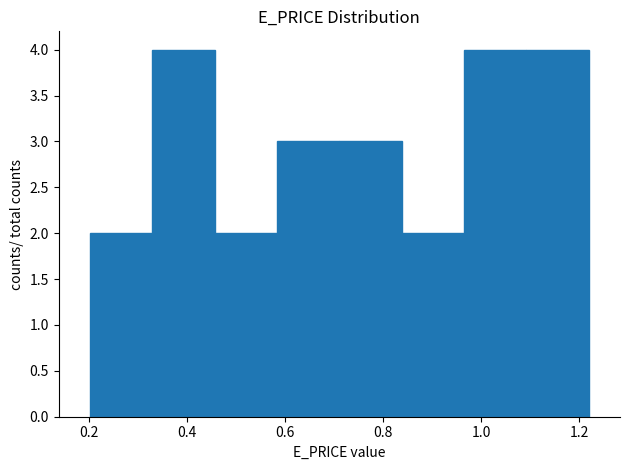

Reading left to right, list every bar in this chart as the range it spans on the x-axis followed by its height. Neither the bar edges nor the heights are printed on the chart, so give them approximately, as read against the axes.

0.20 to 0.32: 2
0.32 to 0.46: 4
0.46 to 0.58: 2
0.58 to 0.72: 3
0.72 to 0.84: 3
0.84 to 0.96: 2
0.96 to 1.10: 4
1.10 to 1.22: 4